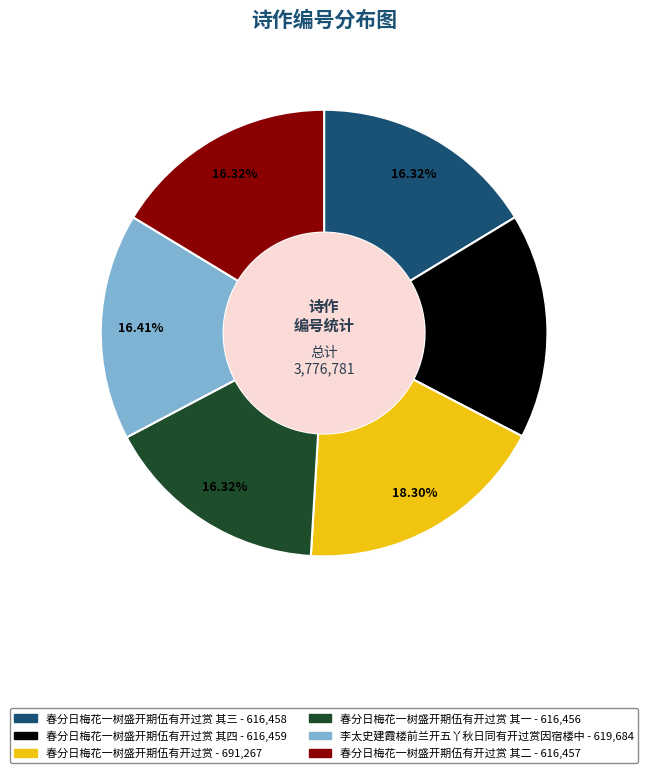

To the nearest percent, what is the average slice percentage?

17%